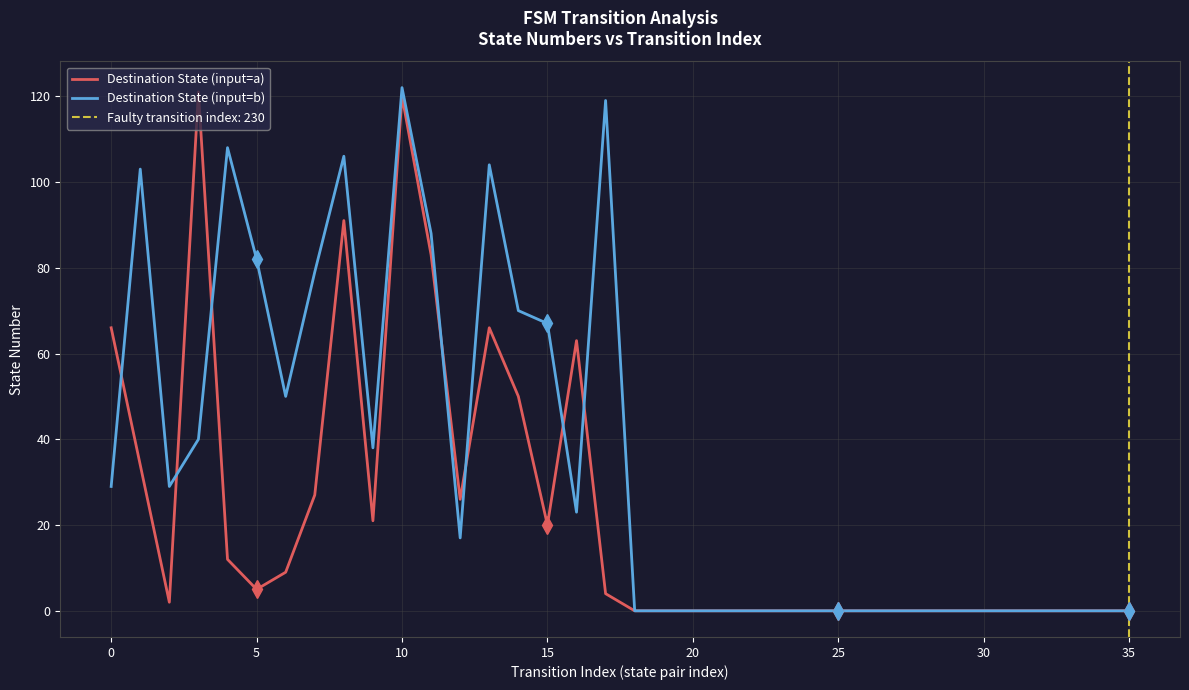

The Destination State (input=a) series shows -56 at 28. True or false?

False